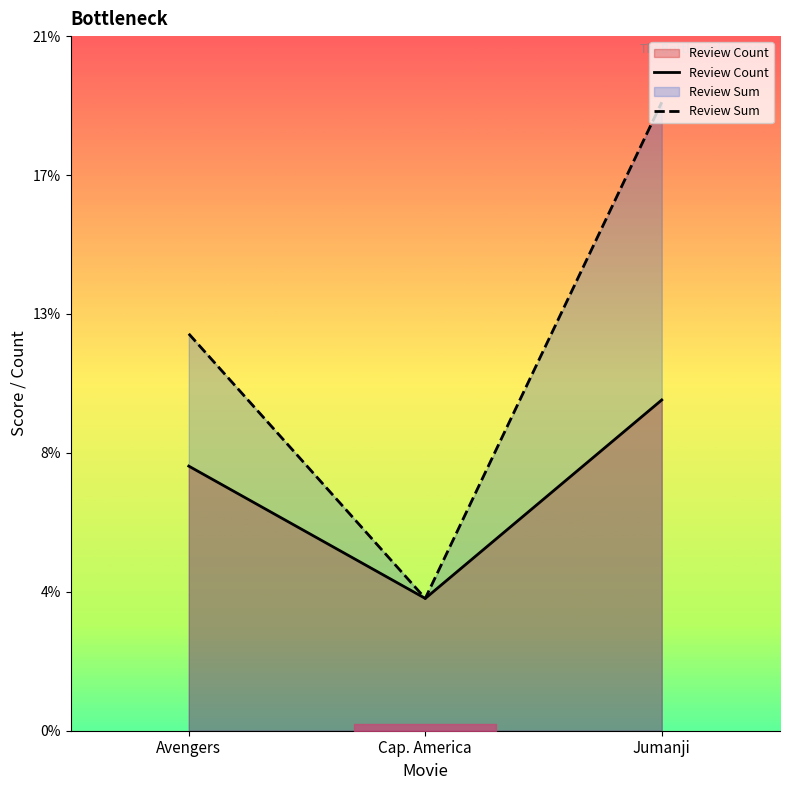

How many values in the Review Count series are below 8?

1